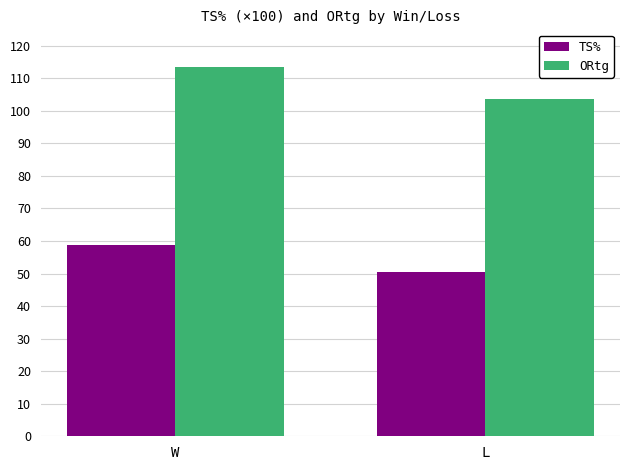

What is the difference between the maximum and minimum values in the TS% series?

8.4